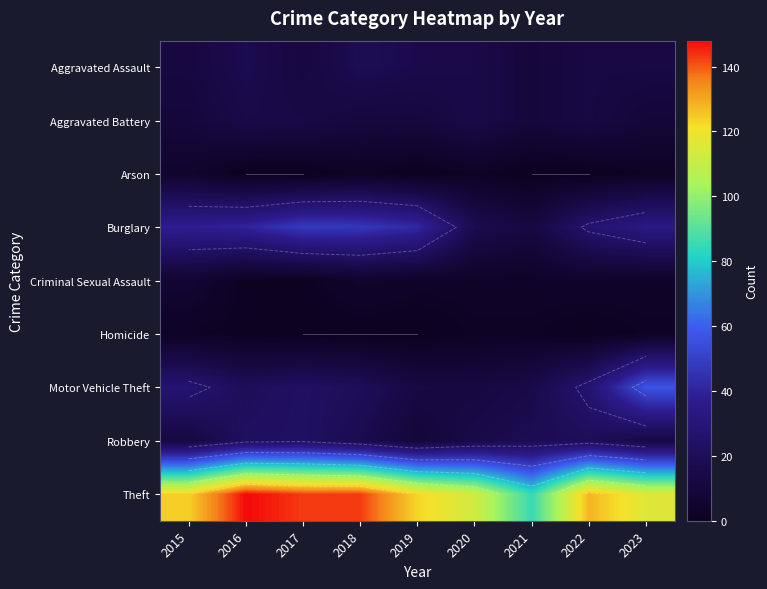

At which category is the sum across all series the highest?

2016